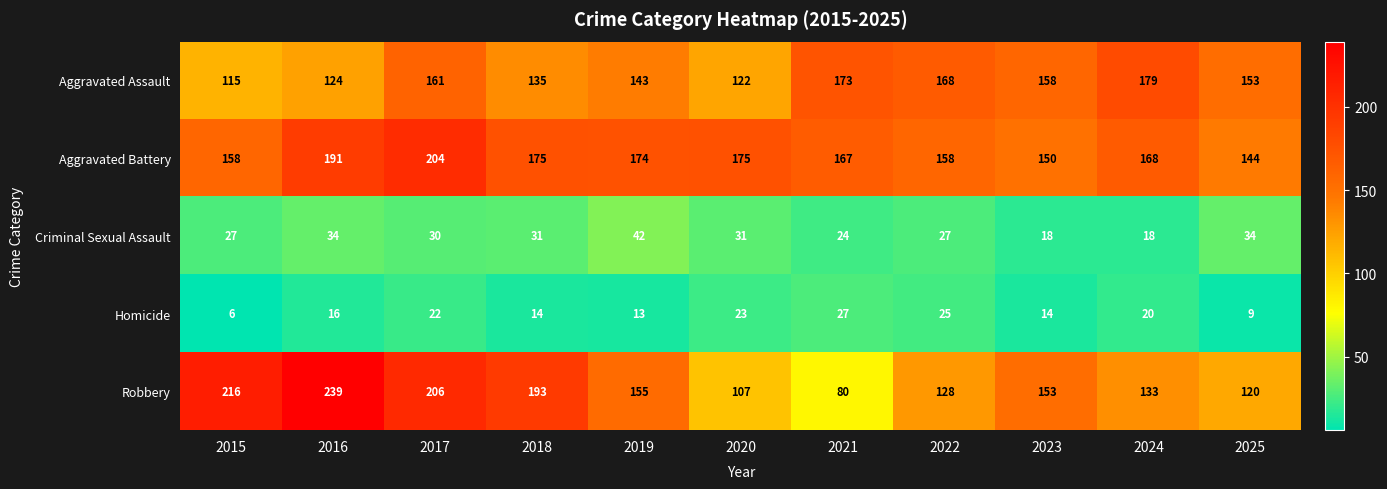

What is the average value of the Criminal Sexual Assault series?

29